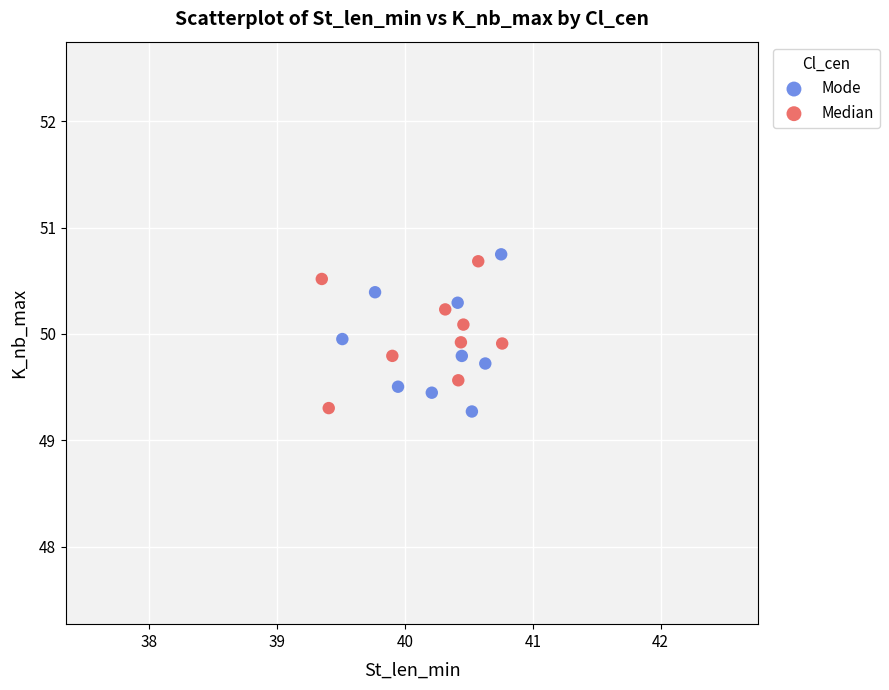

Which series reaches the maximum Y coordinate?

Mode